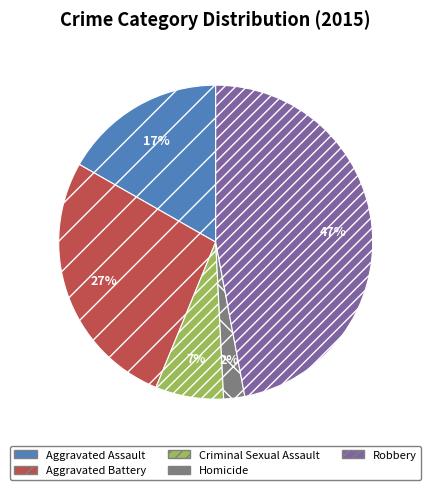

Is the sum of Aggravated Assault and Criminal Sexual Assault greater than half?

No